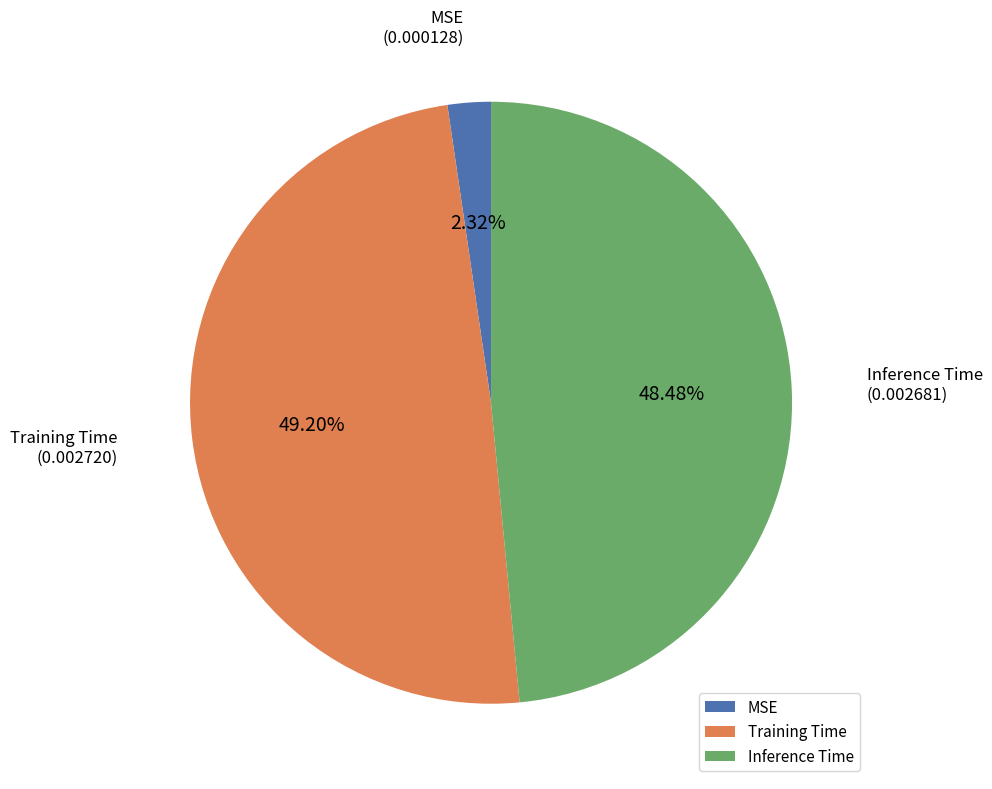

Does any single category account for the majority?

No